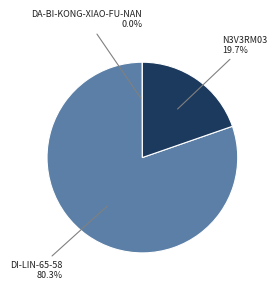

Is there any slice that represents more than half of the pie?

Yes